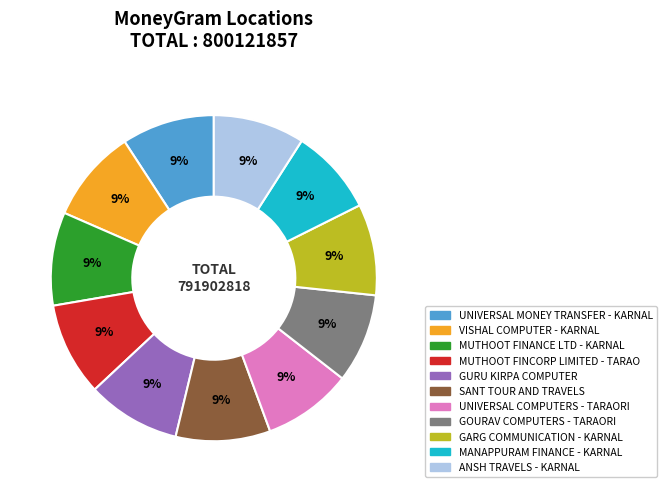

To the nearest percent, what is the average slice percentage?

9%